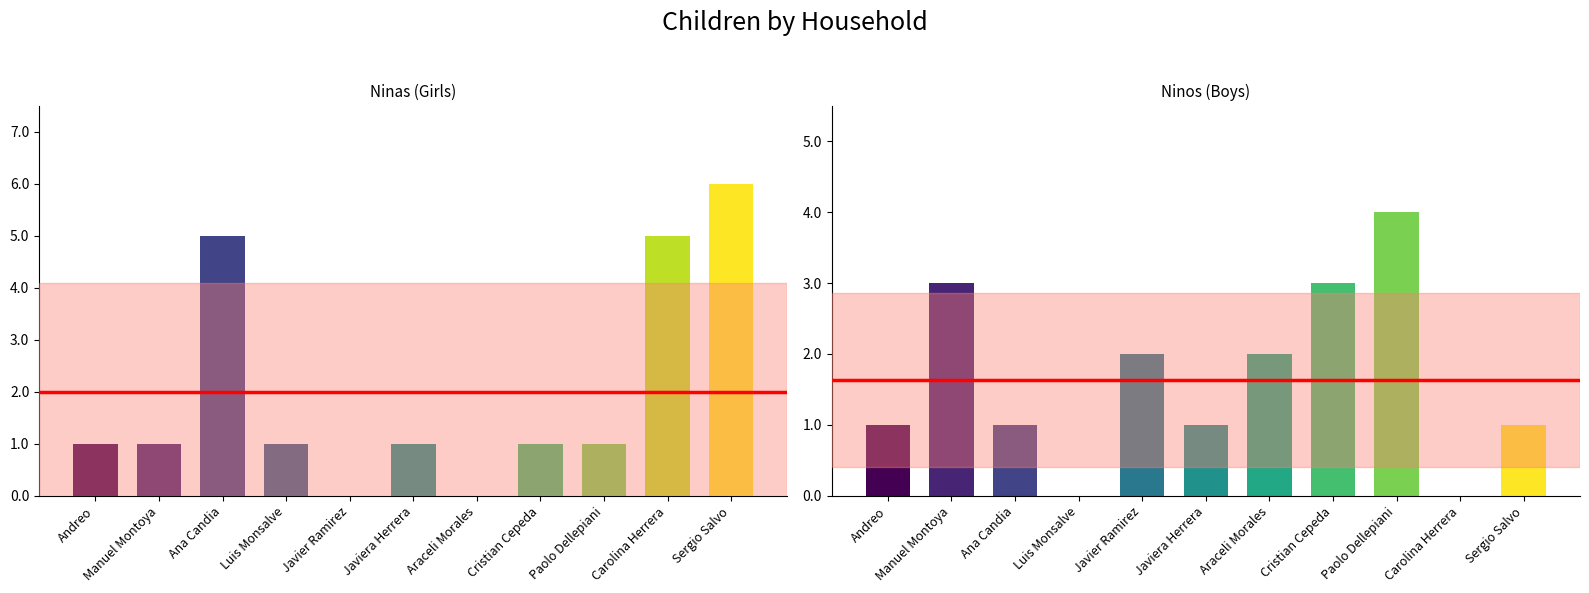

How many Ninos values are between 1 and 3?

8